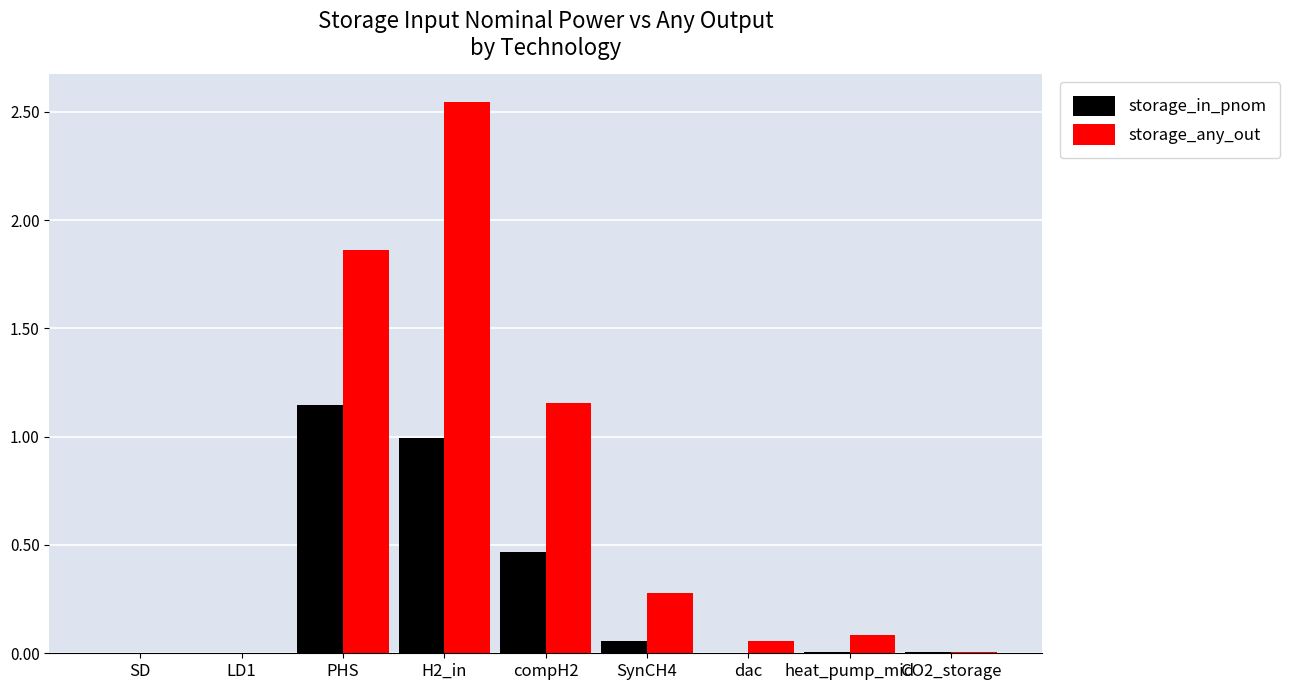

What is the sum of all storage_any_out values?

6.0